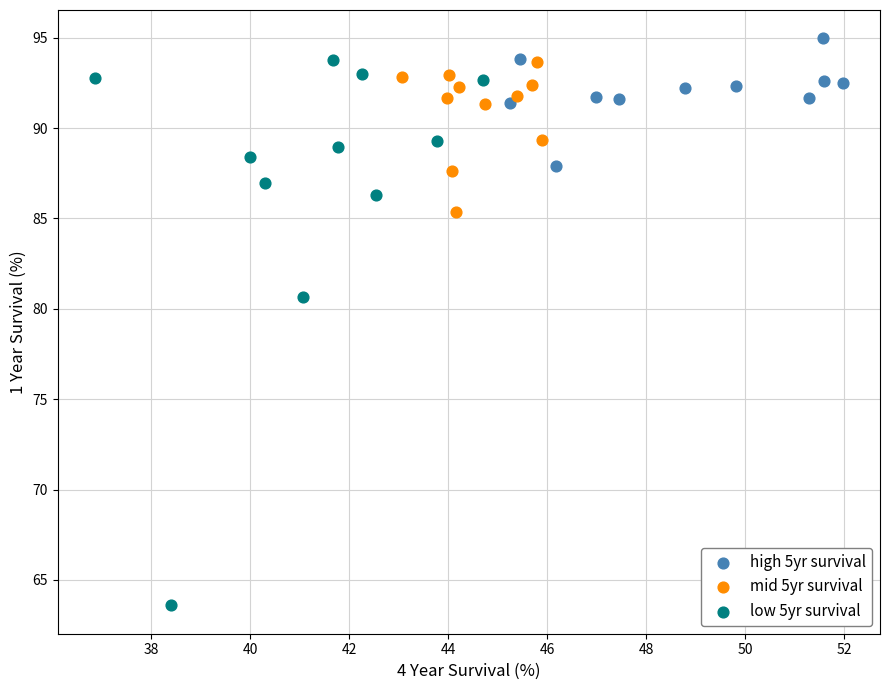

What are all the series names shown in the legend?

high 5yr survival, mid 5yr survival, low 5yr survival